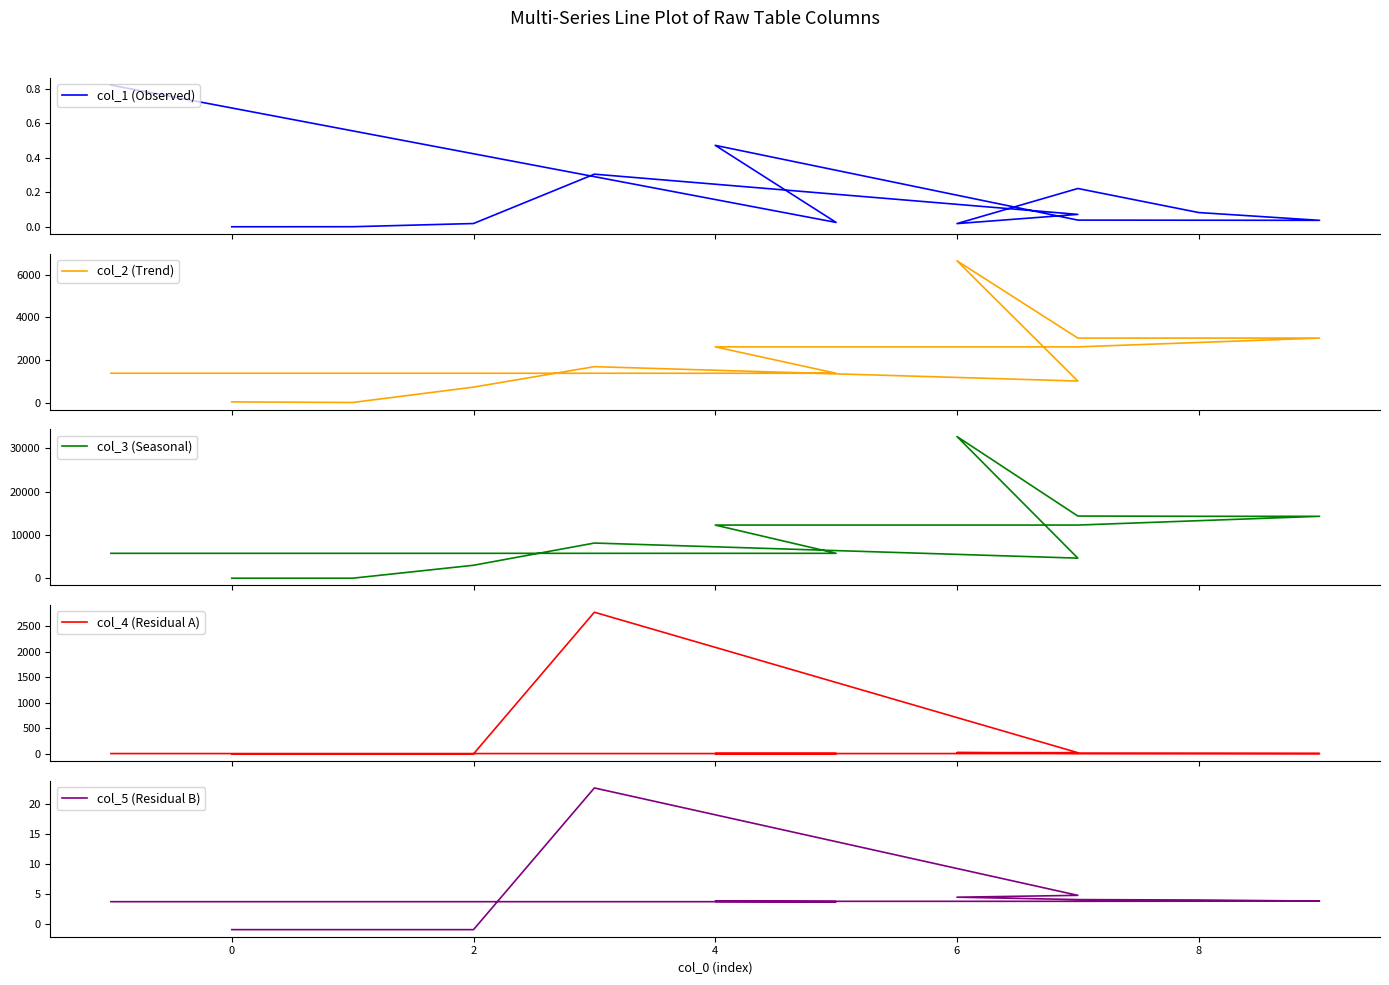

Reading left to right, extract all data points from this chart.

col_1 (Observed): 0.0	0.0	0.0	0.3	0.1	0.0	0.2	0.1	0.0	0.0	0.5	0.0	0.8
col_2 (Trend): 36.0	8.0	728.0	1686.0	1013.0	6644.0	3025.0	3025.0	3025.0	2613.0	2613.0	1377.0	1377.0
col_3 (Seasonal): 12.0	12.0	3000.0	8132.0	4645.0	32737.0	14367.0	14309.0	14309.0	12286.0	12286.0	5760.0	5760.0
col_4 (Residual A): -1.0	-1.0	-1.0	2777.9	23.4	24.7	10.5	9.0	6.3	6.0	6.0	6.0	6.0
col_5 (Residual B): -1.0	-1.0	-1.0	22.7	4.7	4.4	4.0	4.0	3.8	3.7	3.7	3.7	3.7